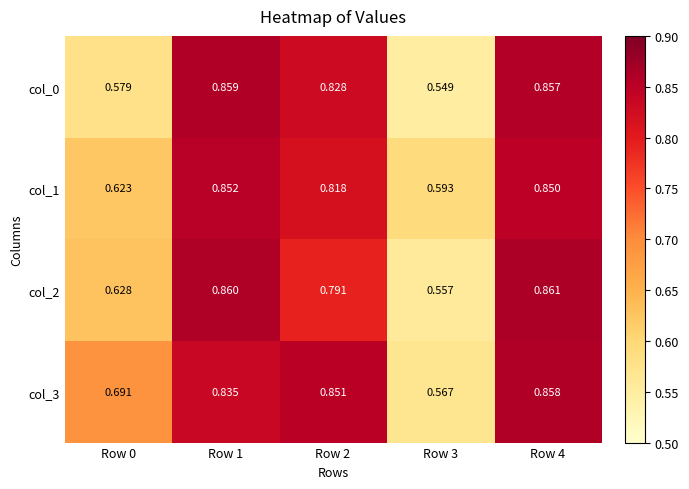

Is the value of col_2 at Row 1 greater than the value of col_1 at Row 2?

Yes